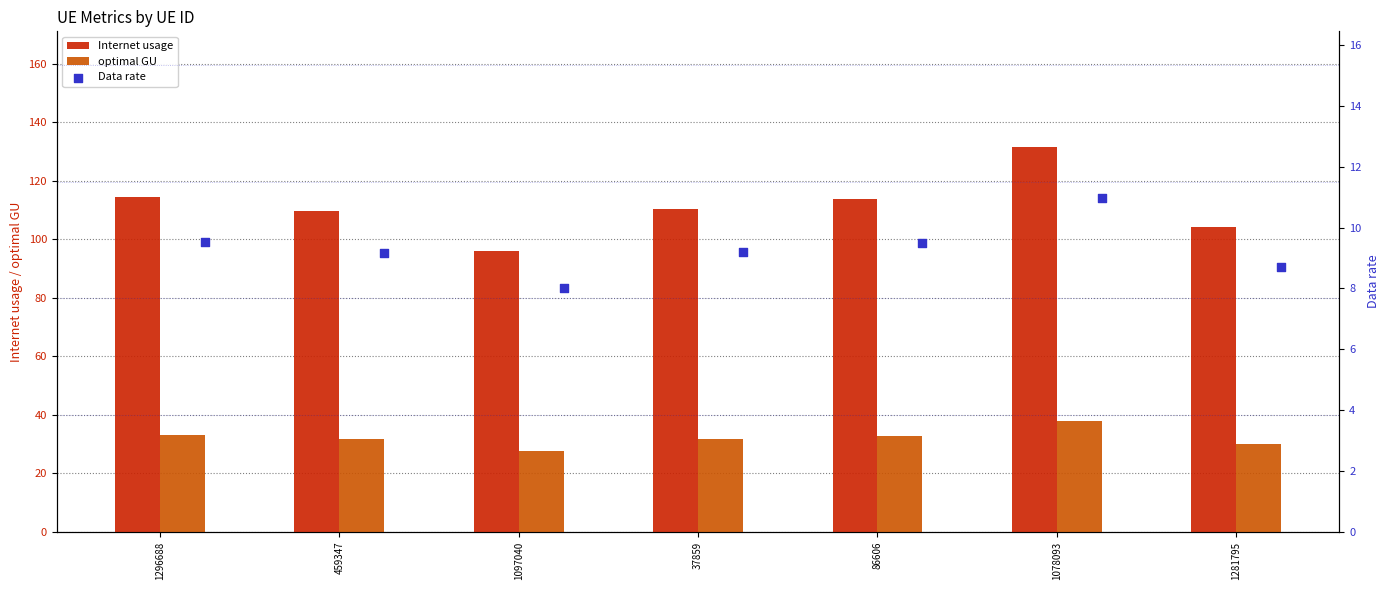

Which series contains the highest Y value?

Internet usage